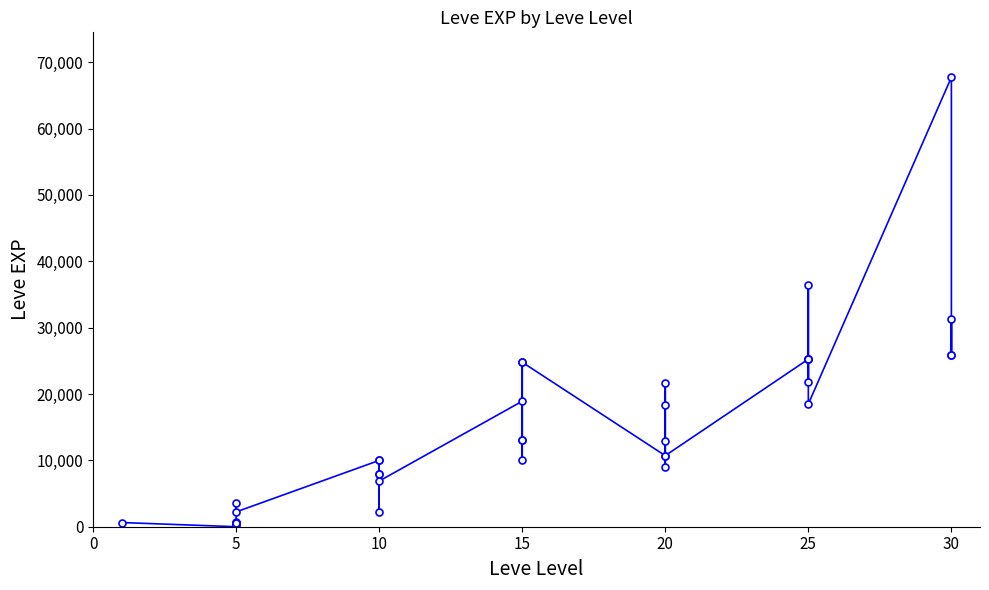

What is the label of the 2nd point from the left?

5